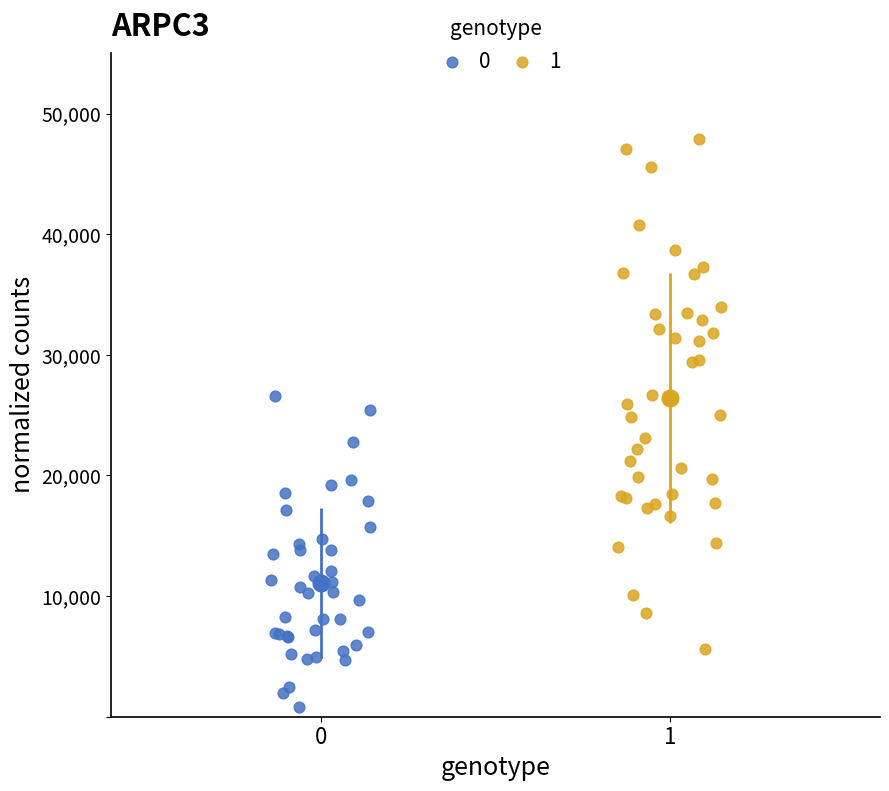

Which series has the widest spread of Y values?

1